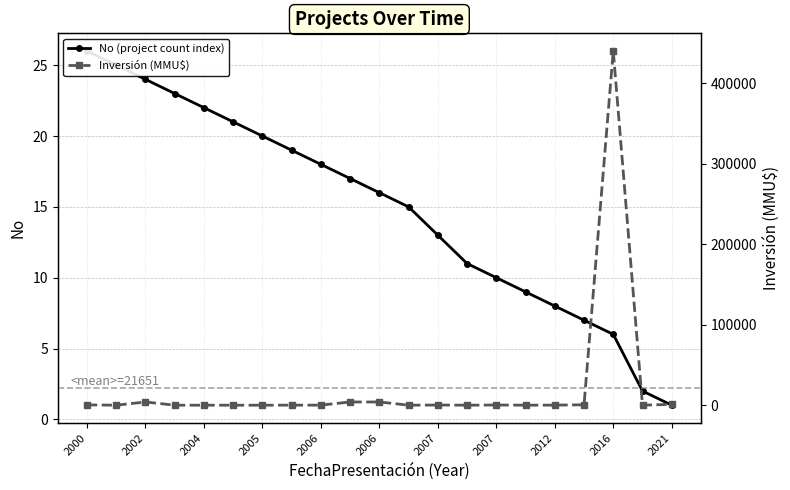

What is the sum of all Inversión (MMU$) values?

454669